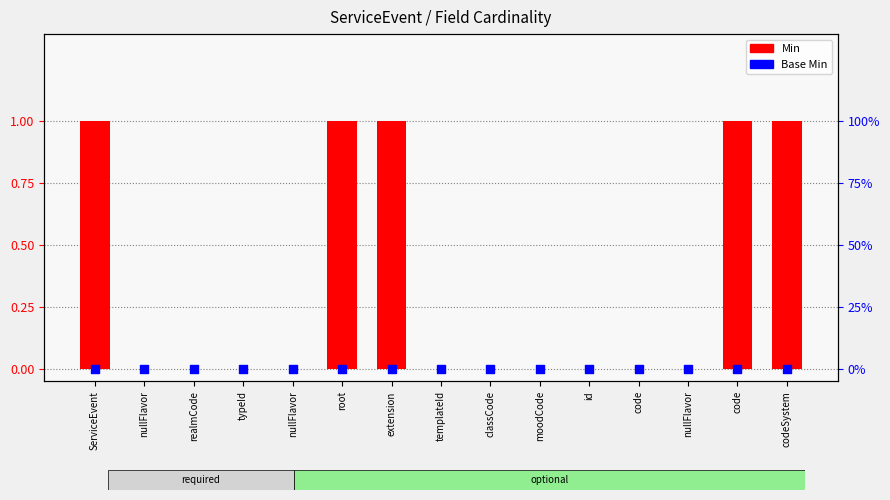

Which series has the widest spread of Y values?

Min